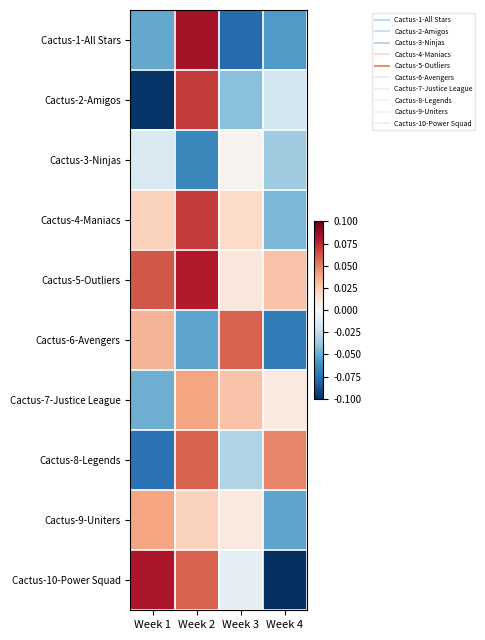

Reading left to right, list all the values displayed in this chart.

Cactus-1-All Stars: Week 1=-0.1	Week 2=0.1	Week 3=-0.1	Week 4=-0.1
Cactus-2-Amigos: Week 1=-0.1	Week 2=0.1	Week 3=-0.0	Week 4=-0.0
Cactus-3-Ninjas: Week 1=-0.0	Week 2=-0.1	Week 3=0.0	Week 4=-0.0
Cactus-4-Maniacs: Week 1=0.0	Week 2=0.1	Week 3=0.0	Week 4=-0.0
Cactus-5-Outliers: Week 1=0.1	Week 2=0.1	Week 3=0.0	Week 4=0.0
Cactus-6-Avengers: Week 1=0.0	Week 2=-0.1	Week 3=0.1	Week 4=-0.1
Cactus-7-Justice League: Week 1=-0.0	Week 2=0.0	Week 3=0.0	Week 4=0.0
Cactus-8-Legends: Week 1=-0.1	Week 2=0.1	Week 3=-0.0	Week 4=0.0
Cactus-9-Uniters: Week 1=0.0	Week 2=0.0	Week 3=0.0	Week 4=-0.1
Cactus-10-Power Squad: Week 1=0.1	Week 2=0.1	Week 3=-0.0	Week 4=-0.1